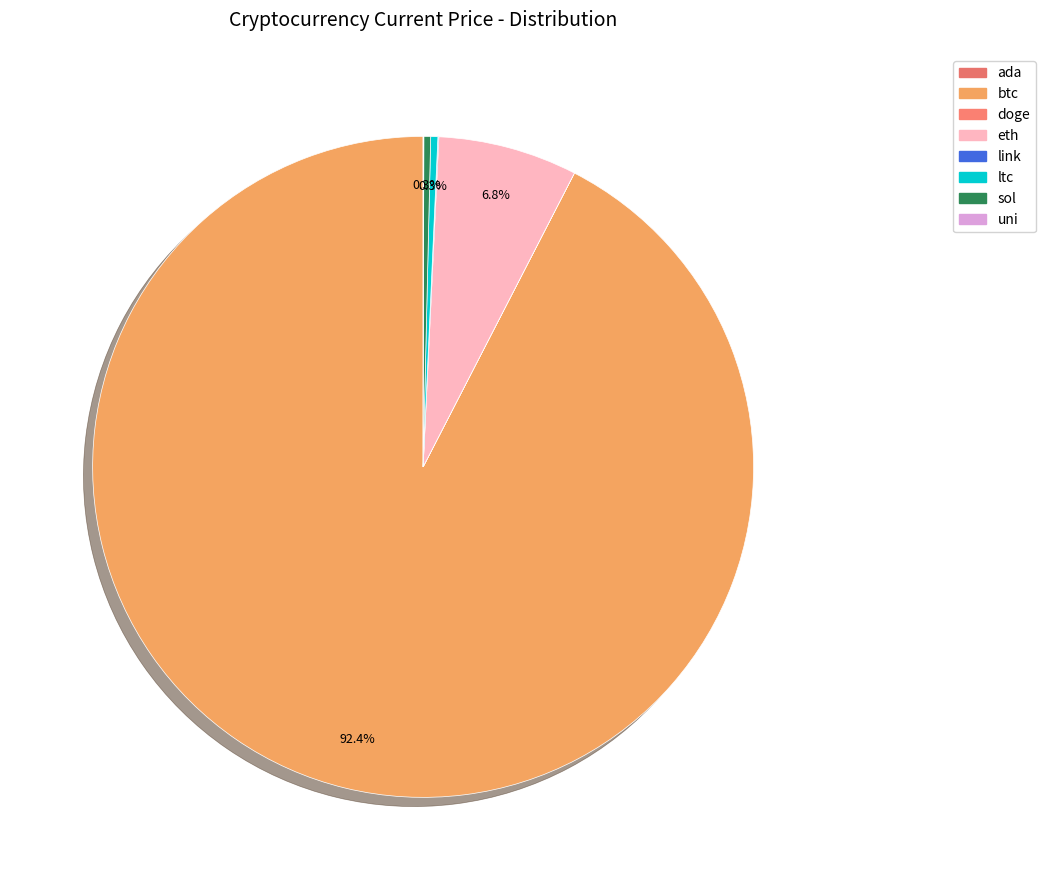

True or false: ltc accounts for 1% of the total.

False